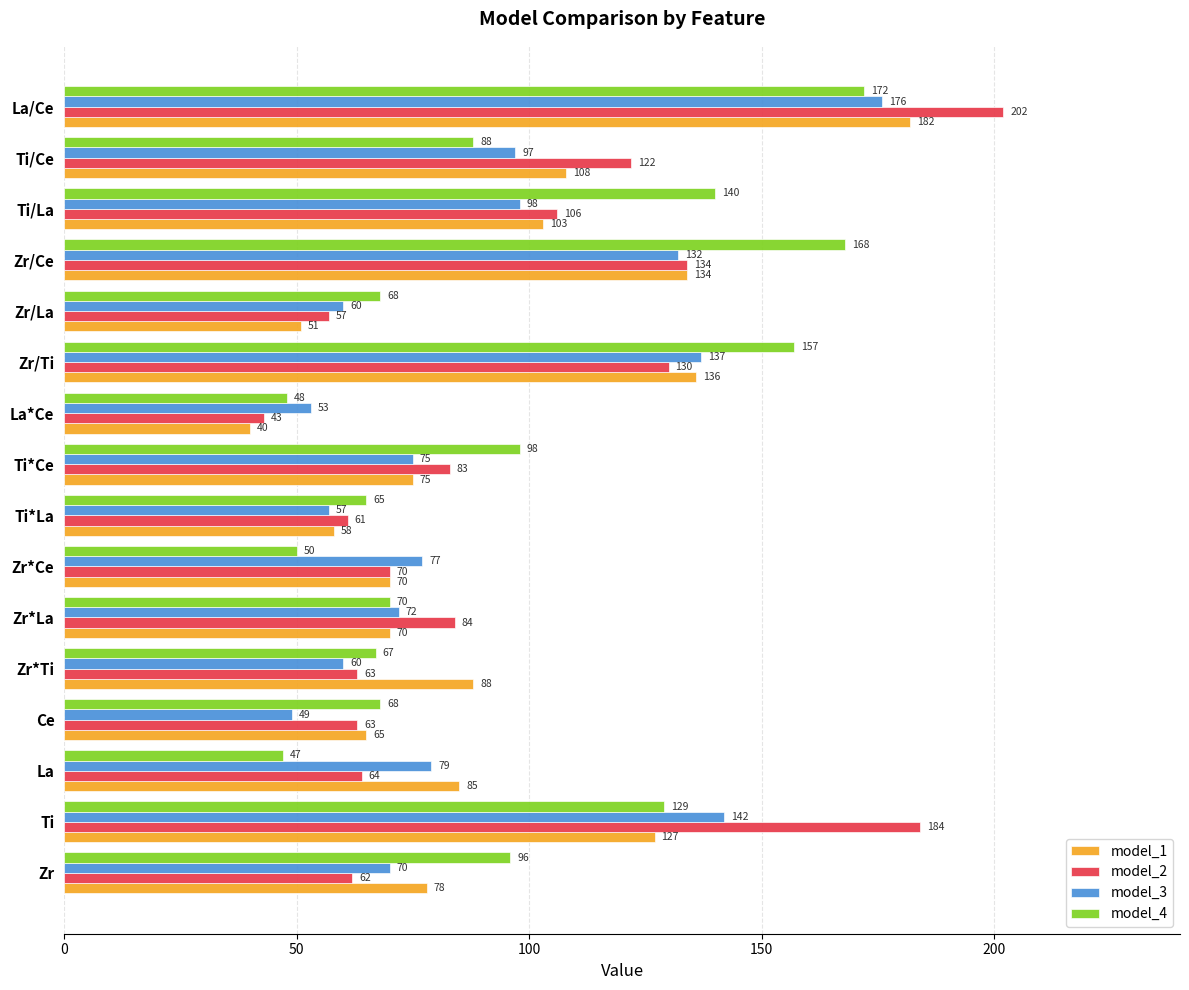

Read the model_2 value at Zr*Ce.

70